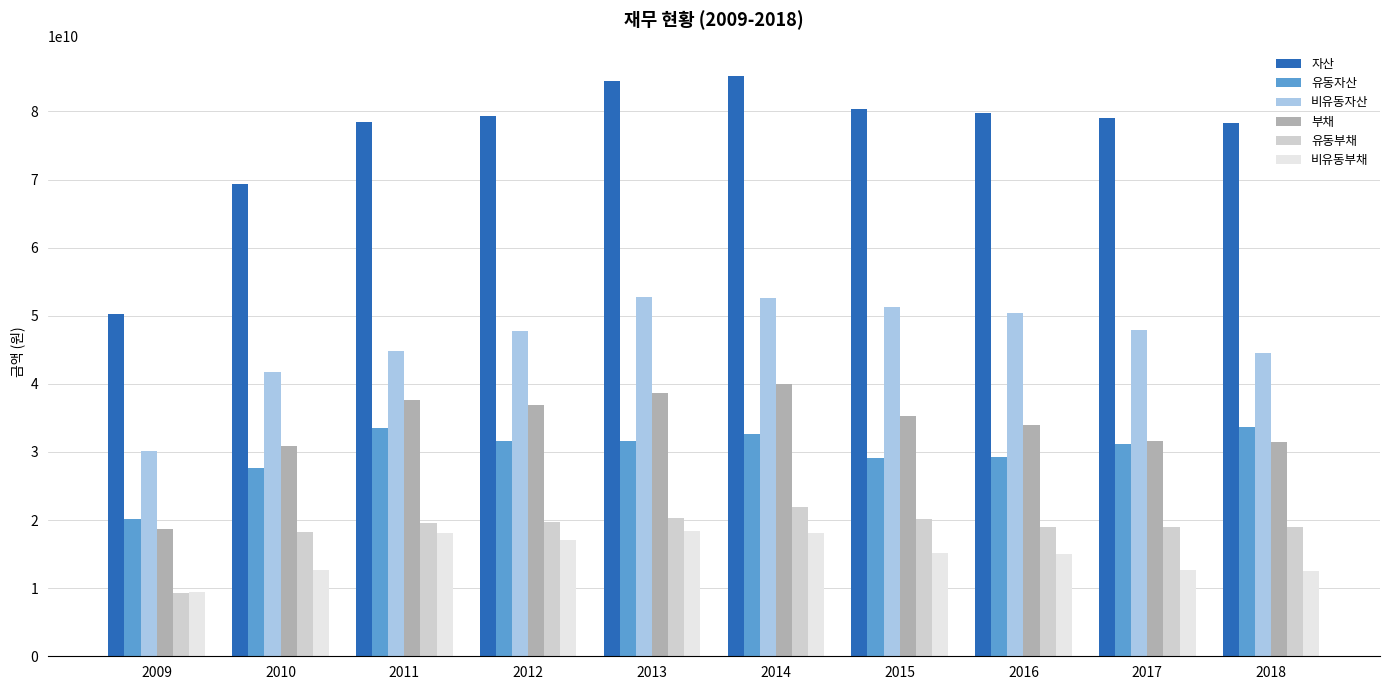

At how many categories does at least one series exceed 25264548734?

10